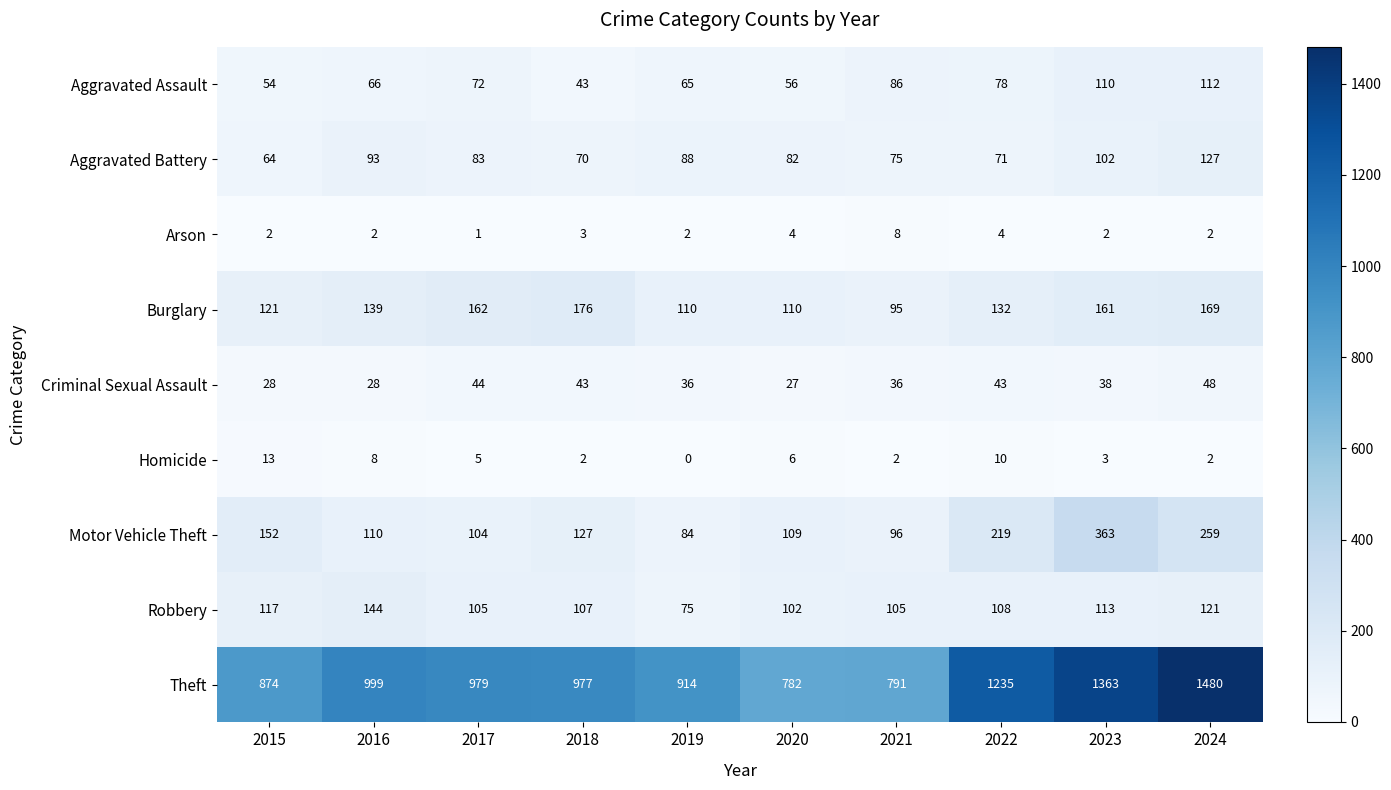

At which category is the sum across all series the highest?

2024